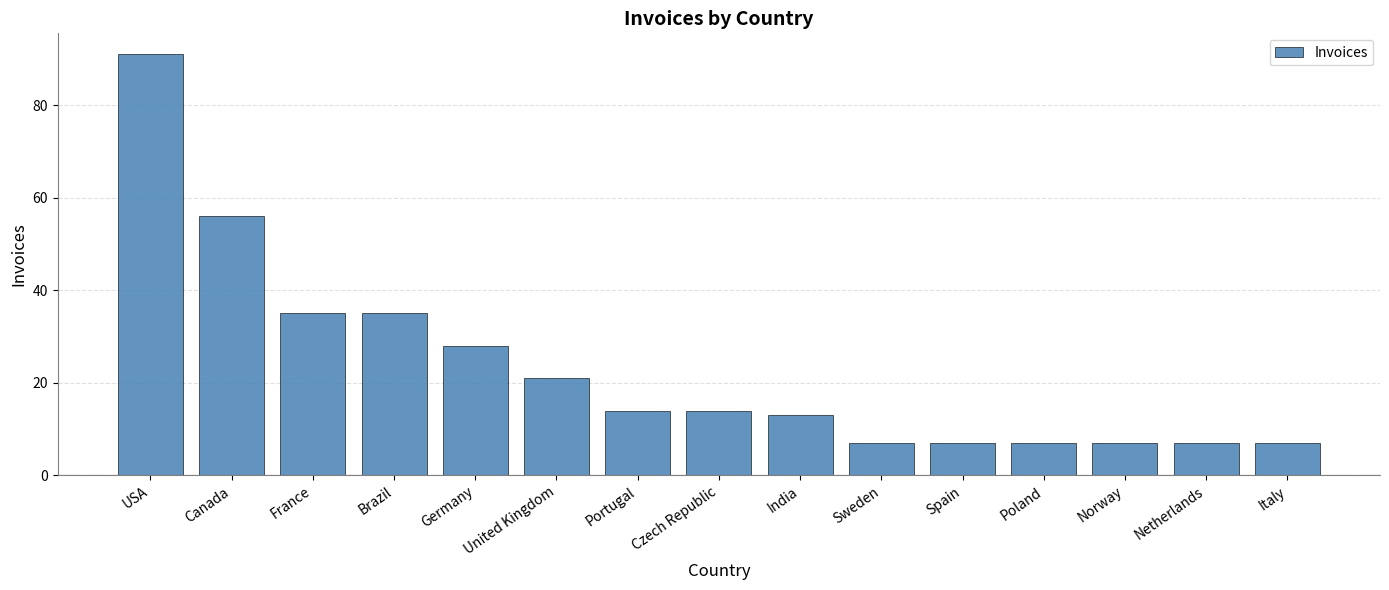

What is the smallest value displayed?

7